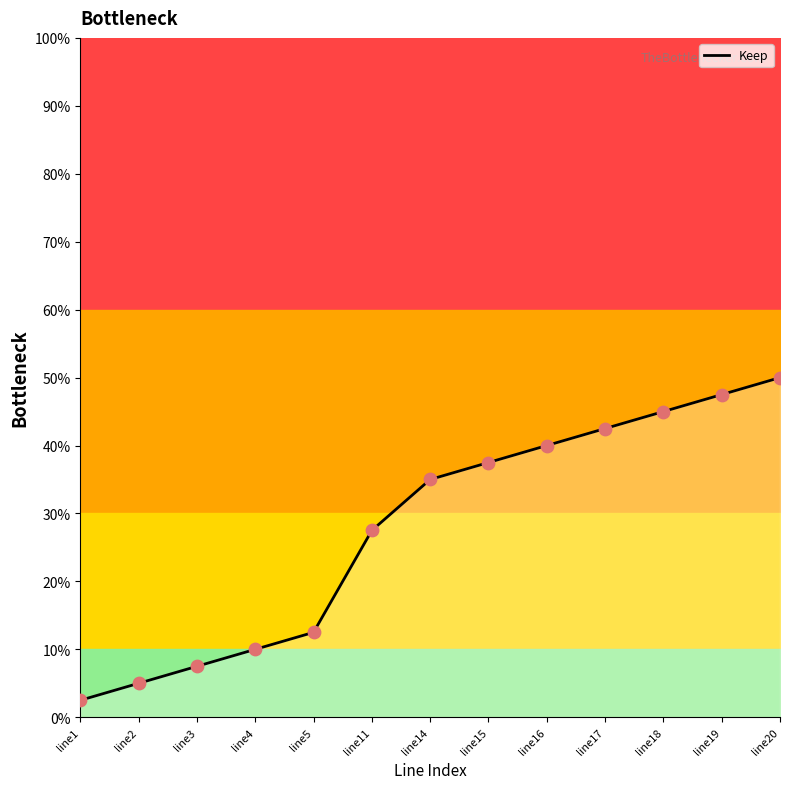

What is the ratio of the value at line14 to the value at line16?

0.9